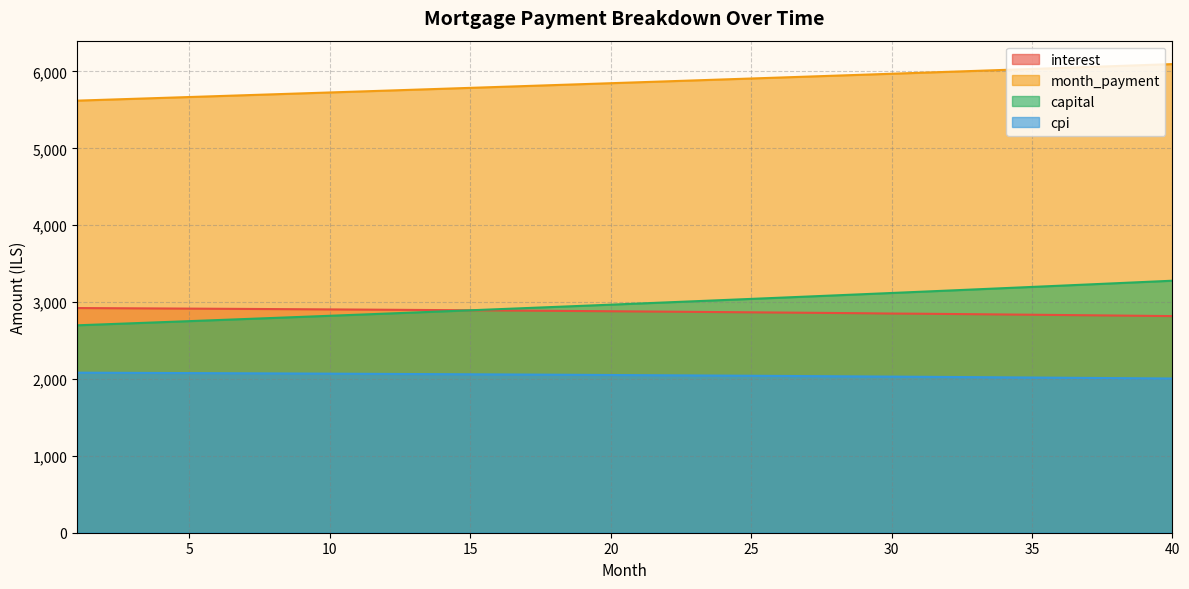

What is the greatest value displayed?

6096.1